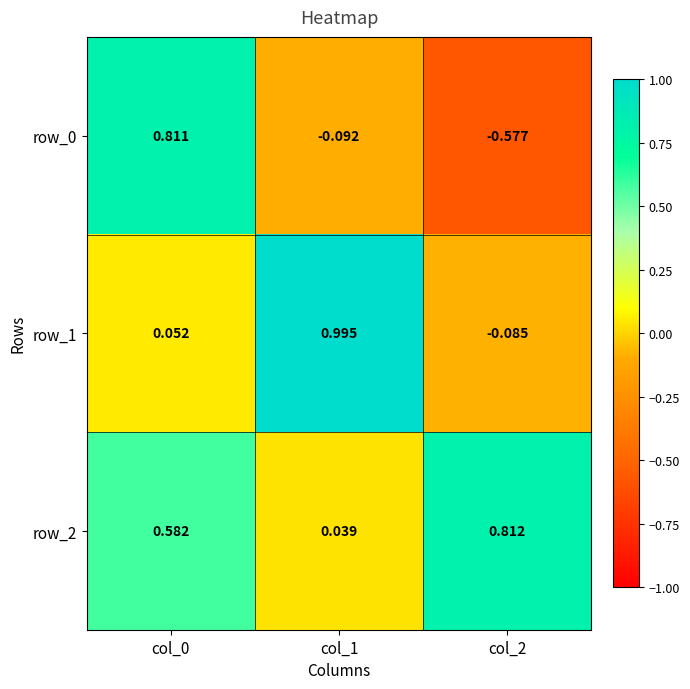

Is the value of row_0 at col_0 greater than the value of row_1 at col_0?

Yes